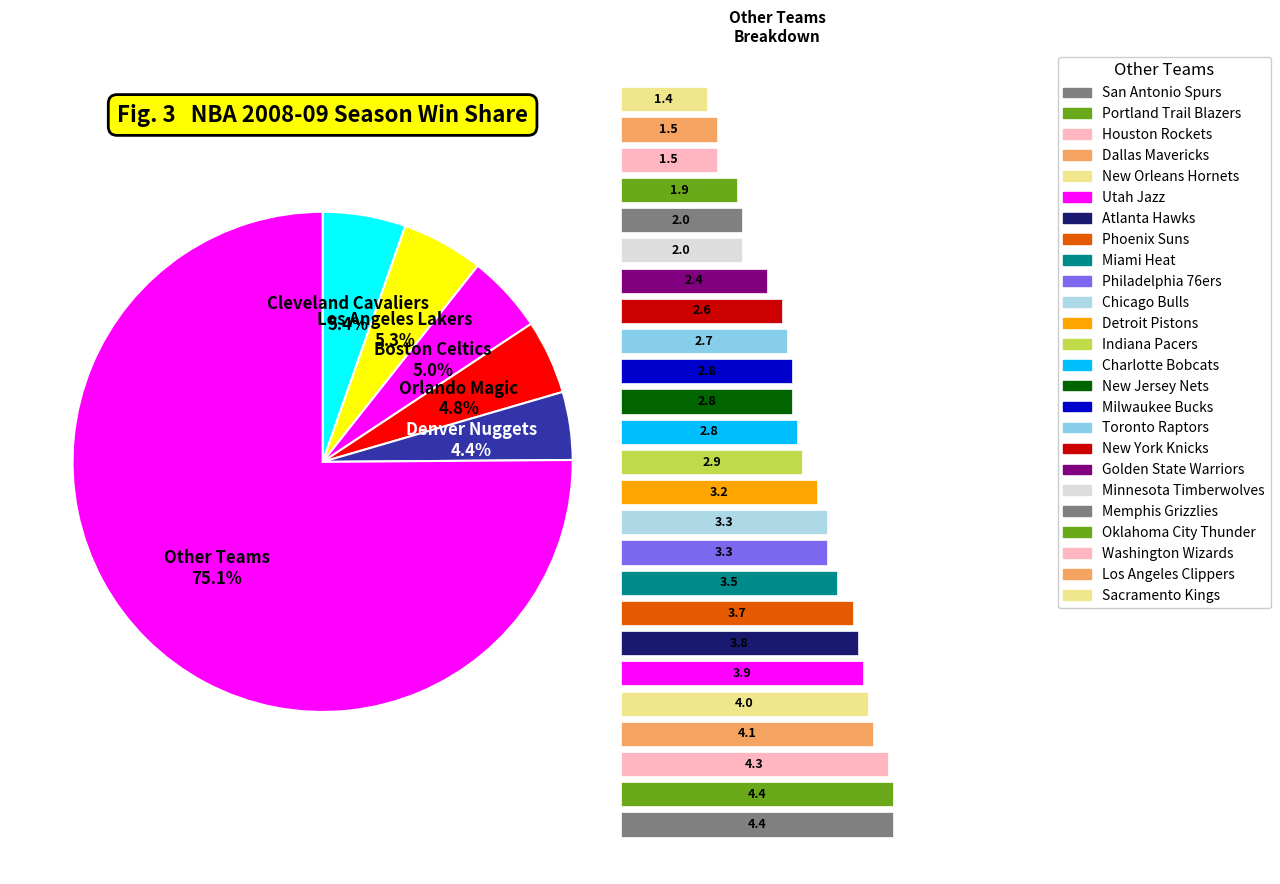

Does Cleveland Cavaliers represent more than half of the total?

No